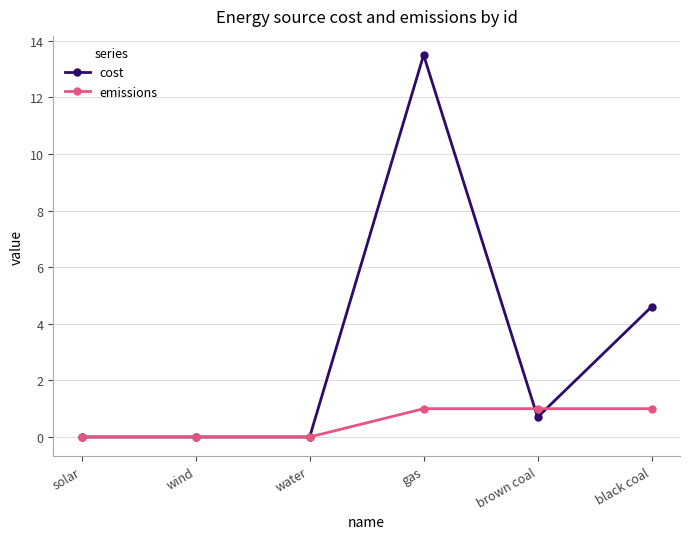

Rank the series by their average value, from highest to lowest.

cost, emissions